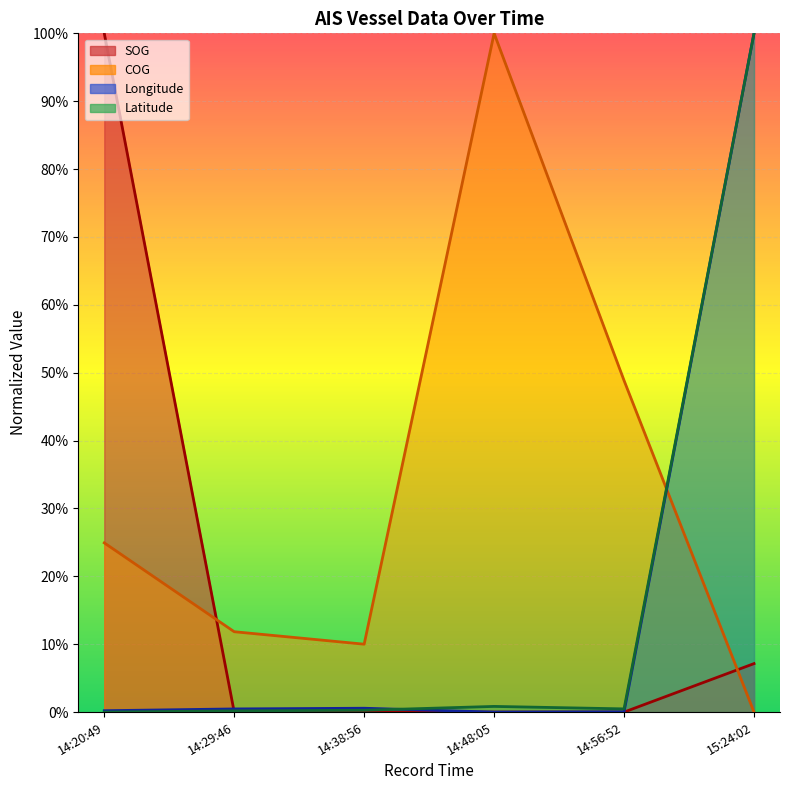

What is the difference between the maximum and minimum values in the Latitude series?

1.0